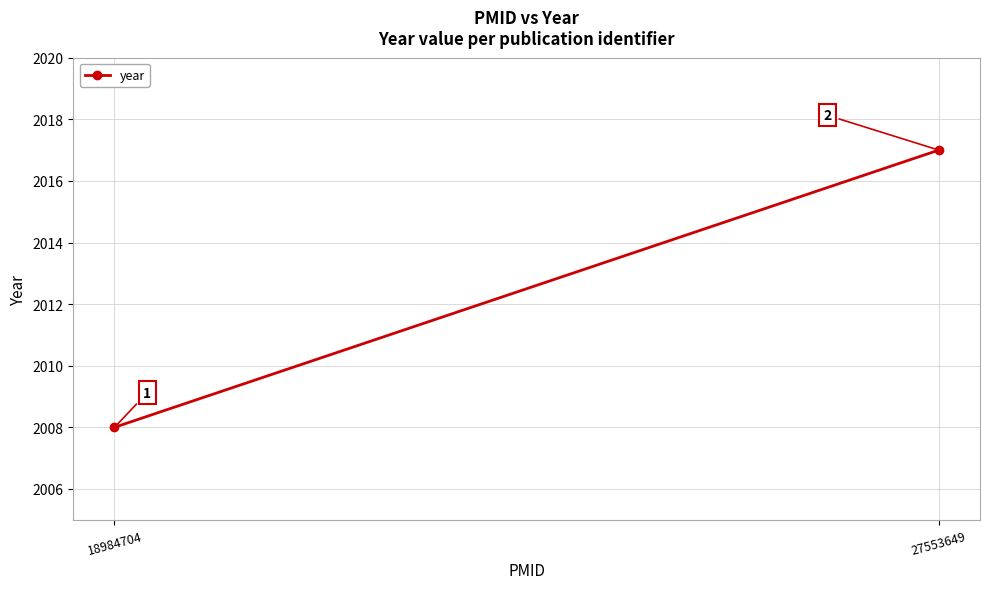

How many categories are shown in the chart?

2